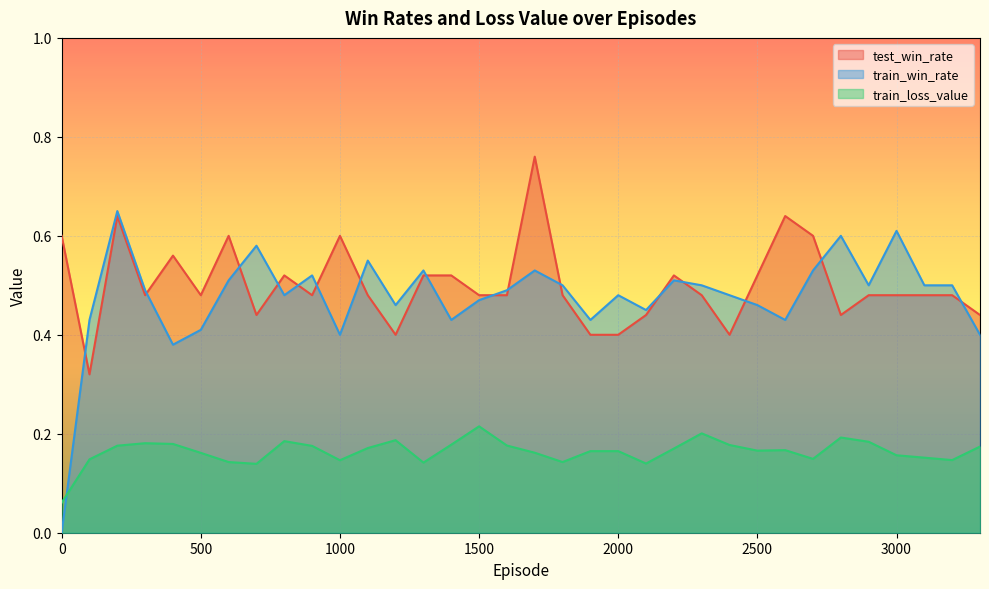

Rank the categories by train_loss_value value from highest to lowest.

1500, 2300, 2800, 1200, 800, 2900, 300, 400, 1400, 2400, 1600, 200, 900, 3300, 1100, 2200, 2600, 2500, 1900, 2000, 1700, 500, 3000, 3100, 2700, 100, 3200, 1000, 600, 1800, 1300, 2100, 700, 0